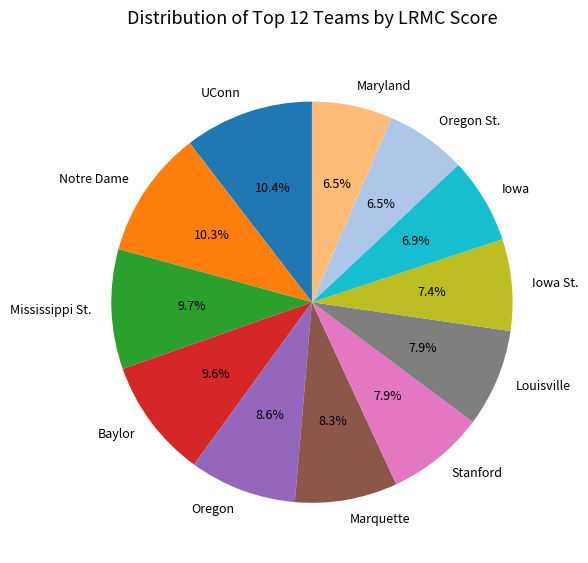

How many slices are in this pie chart?

12